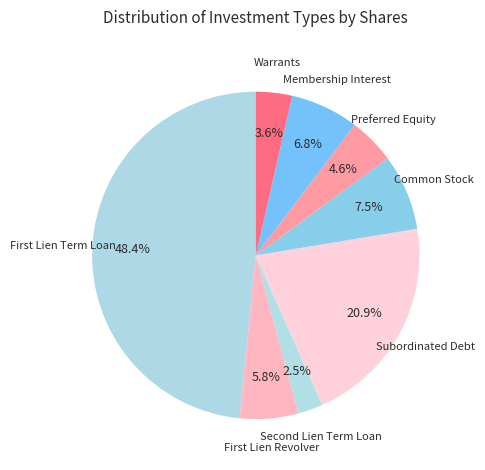

How many segments does this pie chart have?

8